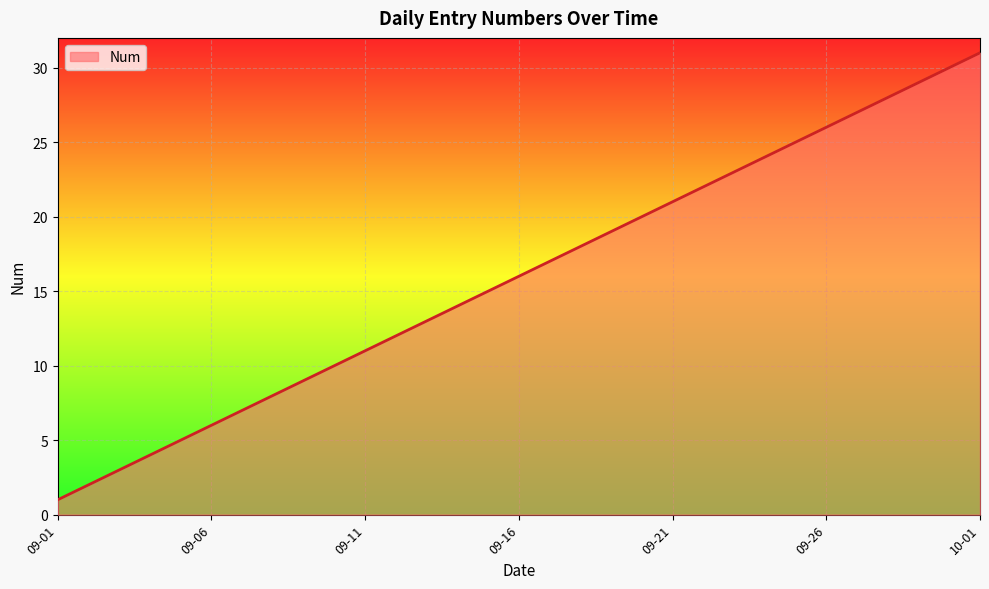

What is the greatest value displayed?

31